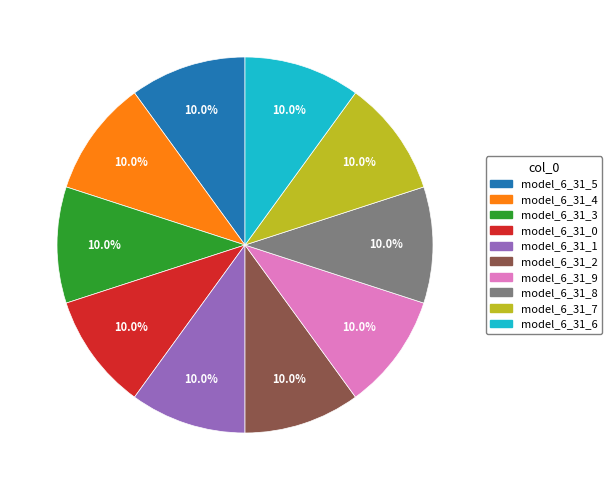

To the nearest percent, what percentage of the pie is model_6_31_3?

10%